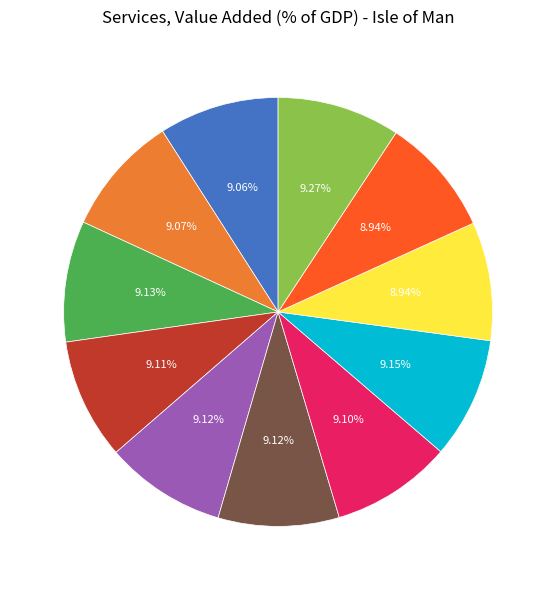

How many slices are in this pie chart?

11